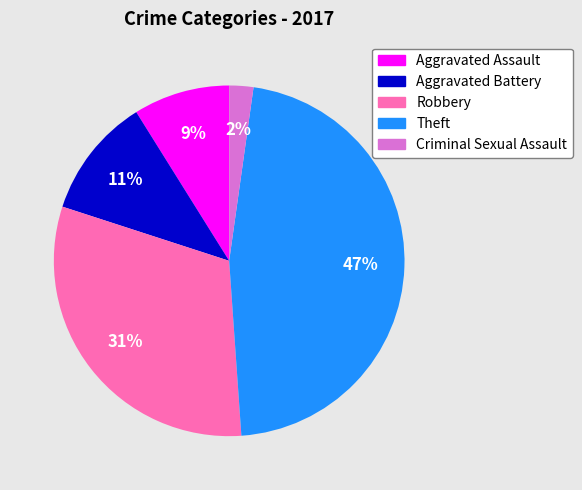

Rank the categories by value from lowest to highest.

Criminal Sexual Assault, Aggravated Assault, Aggravated Battery, Robbery, Theft